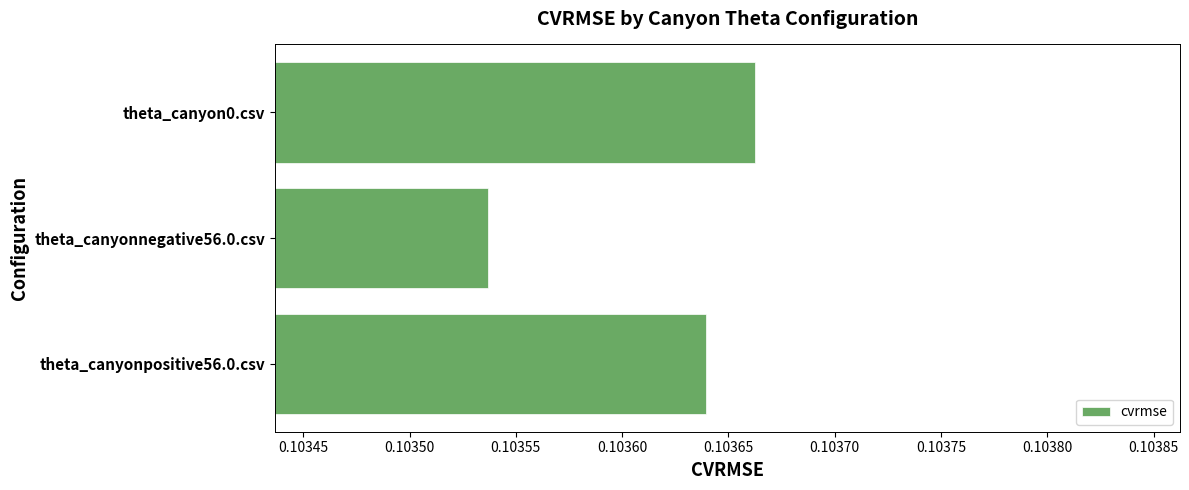

What is the label of the 3rd bar from the bottom?

theta_canyon0.csv